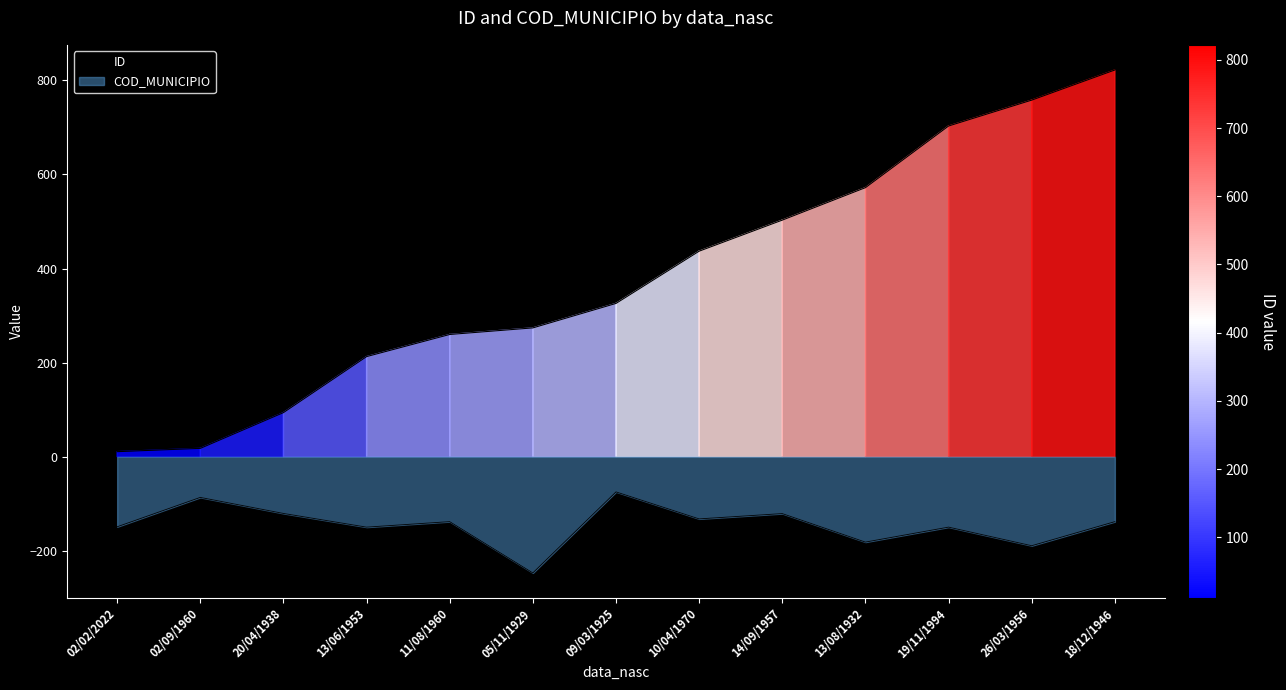

What is the label of the 5th point from the left?

11/08/1960